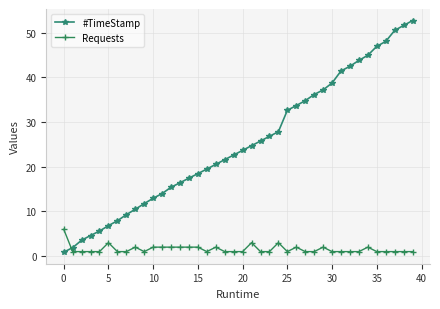

What is the value of the #TimeStamp point at the 7th from the left?

7.9